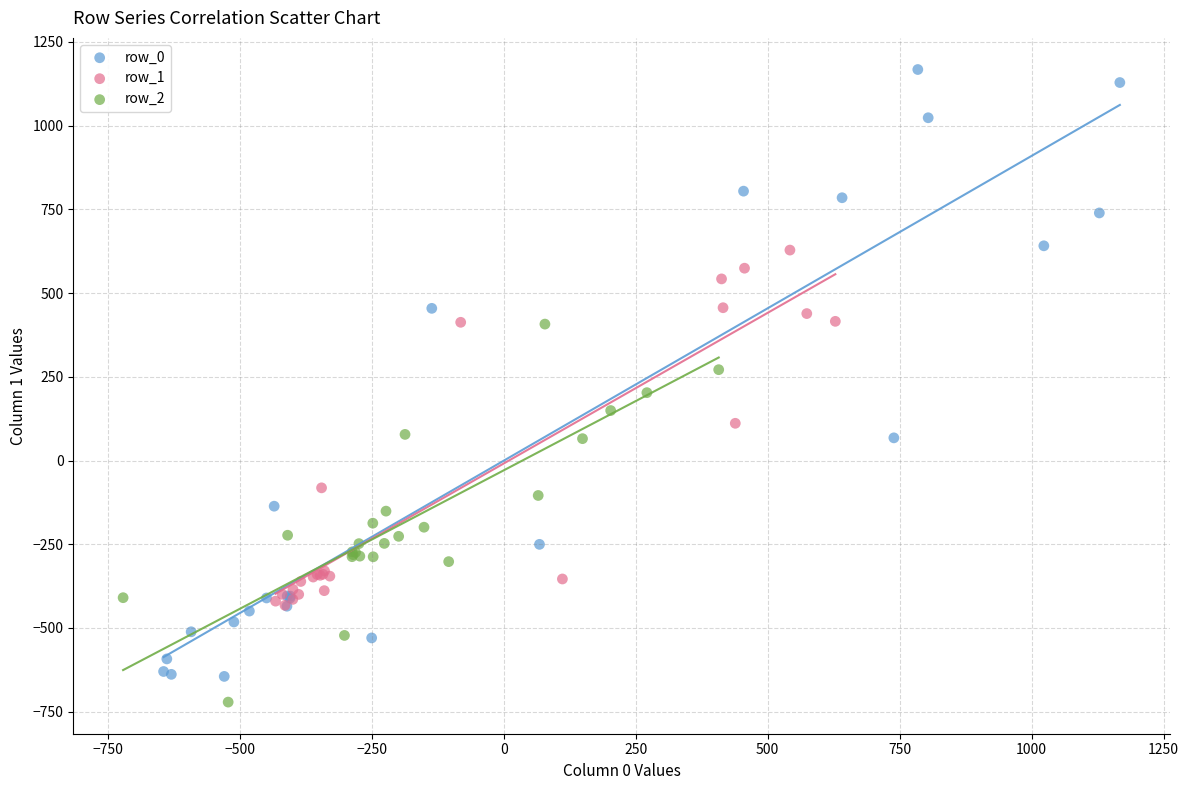

Which series contains the lowest Y value?

row_2